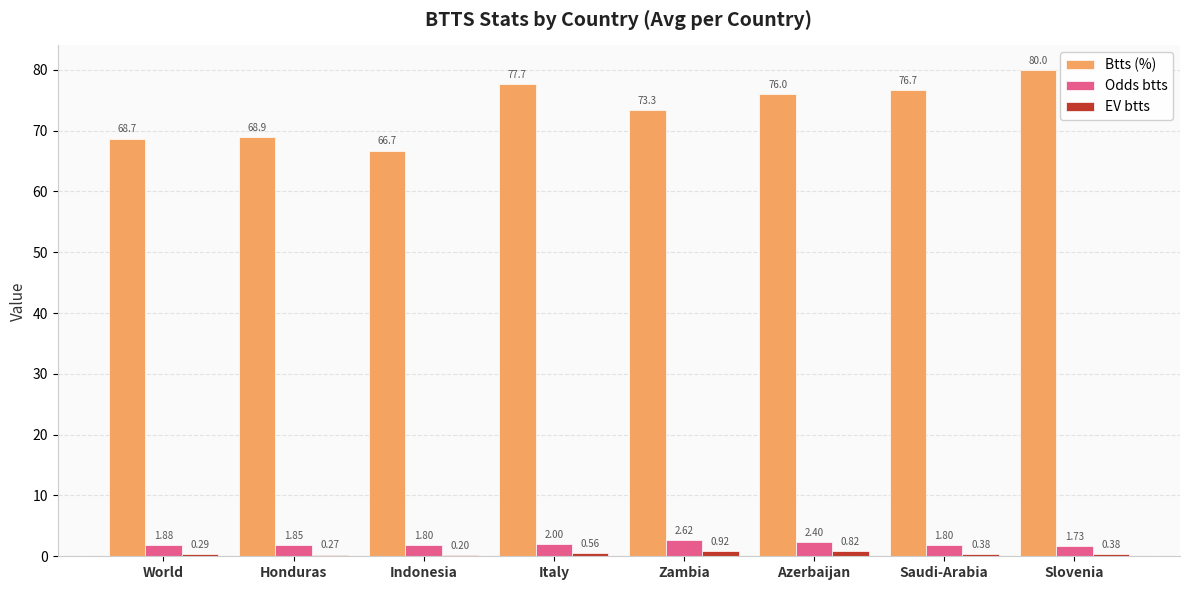

Where is EV btts nearest to the value 0?

Indonesia